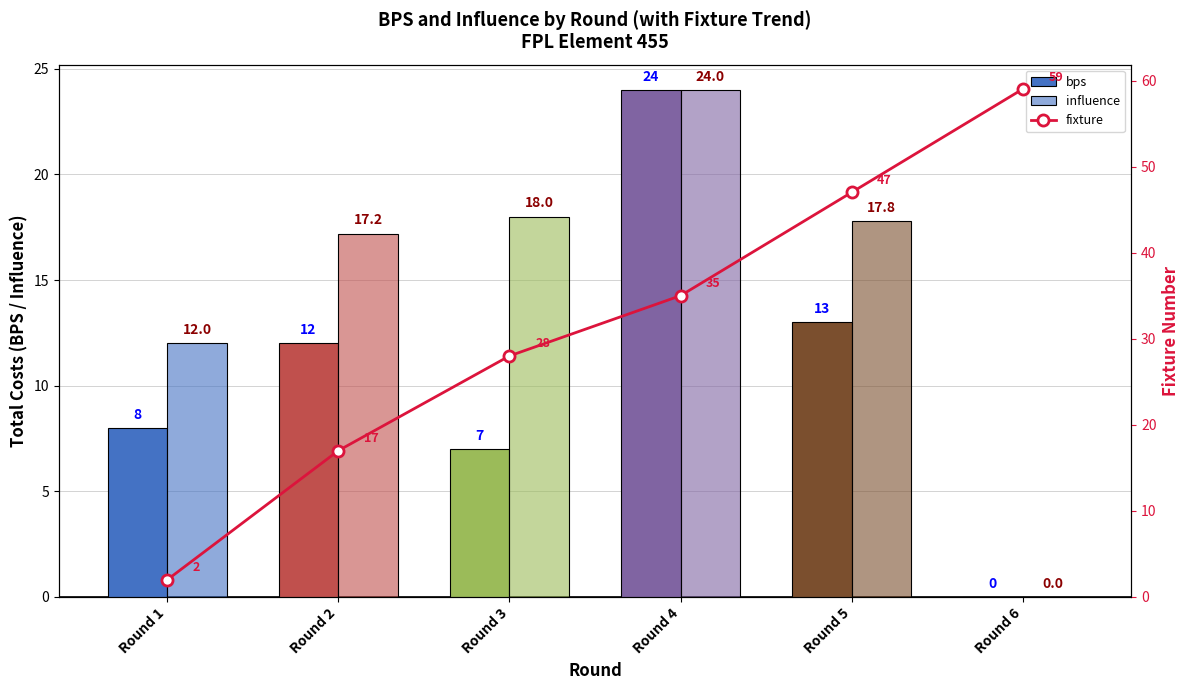

List the labels in order of bps value, smallest first.

Round 6, Round 3, Round 1, Round 2, Round 5, Round 4